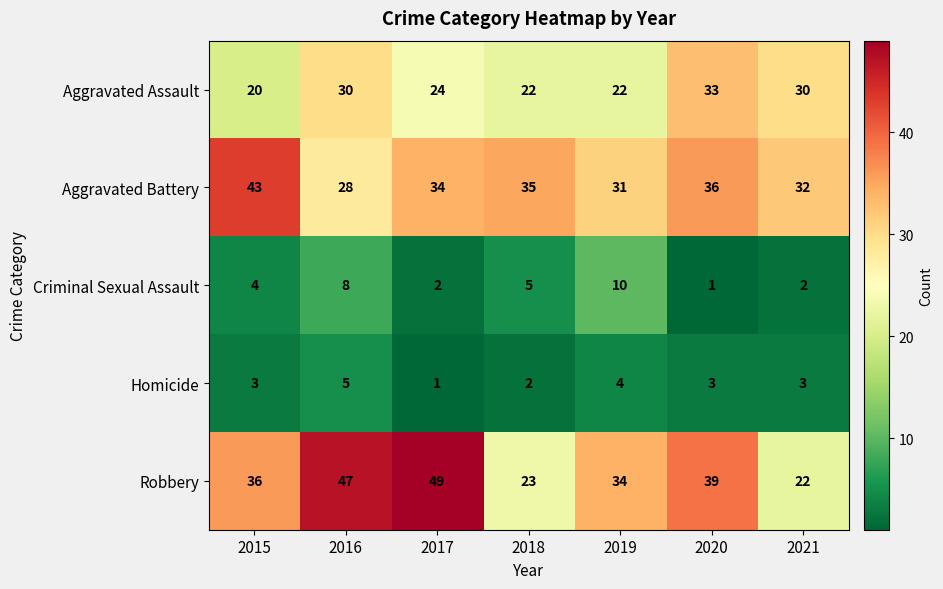

At which label does Criminal Sexual Assault reach its peak?

2019